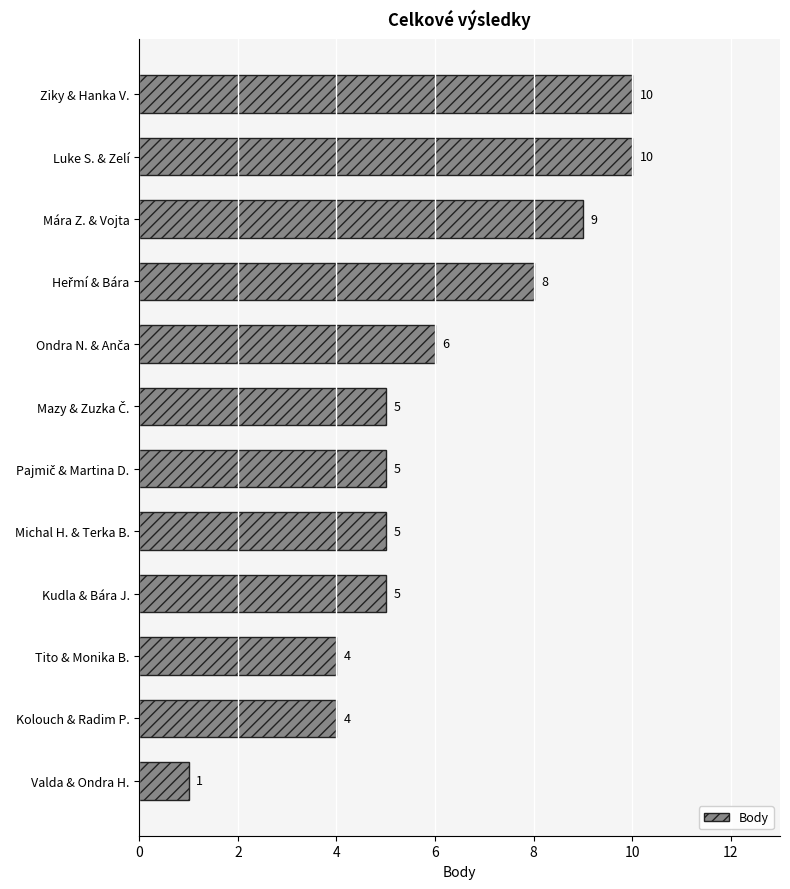

At which category does the chart reach its minimum across all series?

Valda & Ondra H.